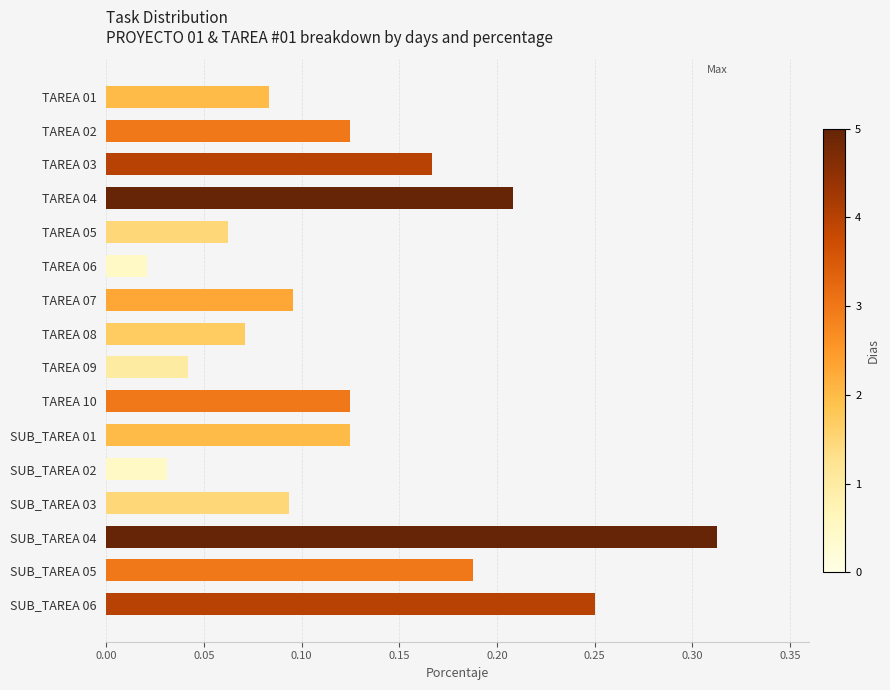

Which has a higher value, SUB_TAREA 02 or TAREA 04?

TAREA 04